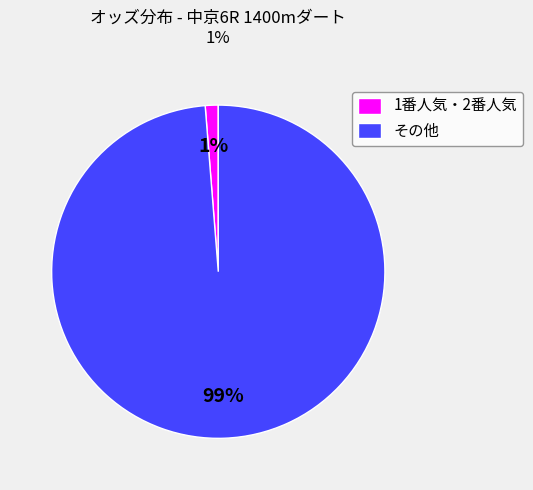

True or false: その他 accounts for 89% of the total.

False